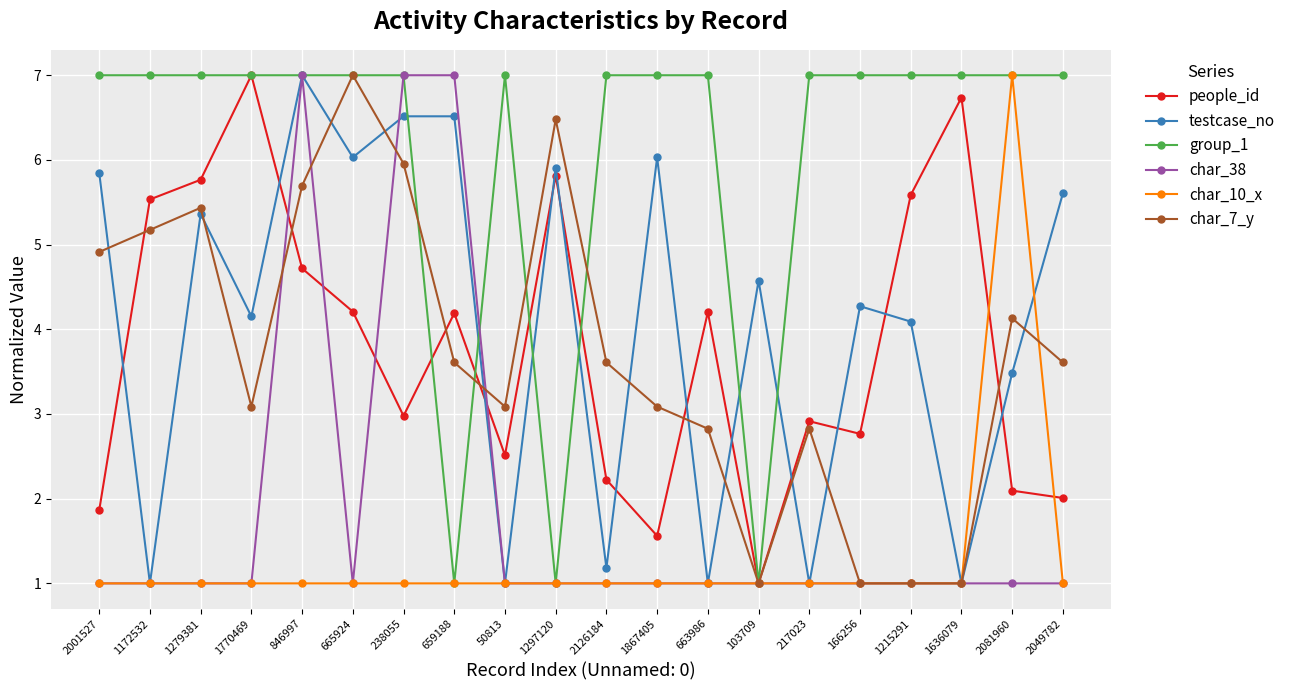

At which category is the sum across all series the highest?

846997